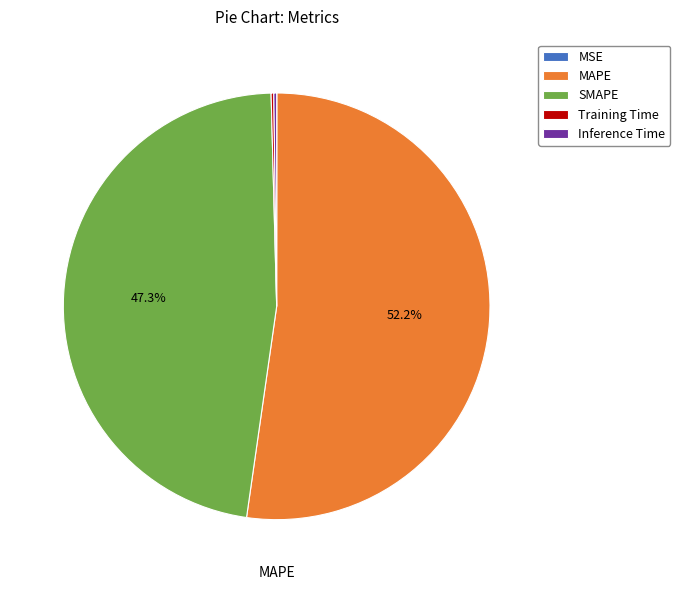

Which category has the biggest portion of the pie?

MAPE